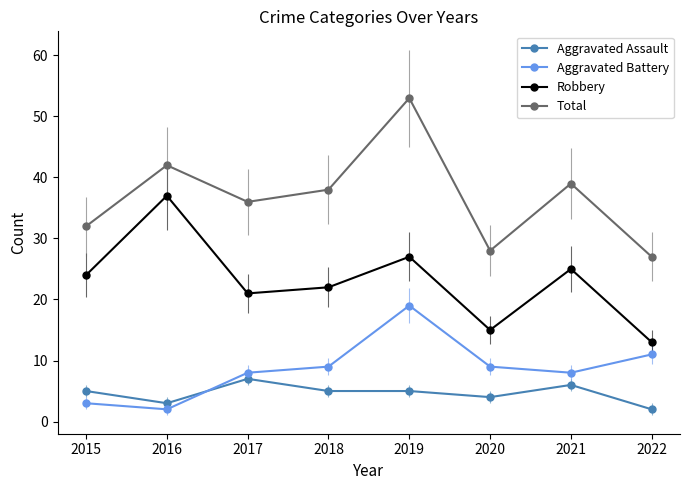

What is the minimum value for Robbery?

13